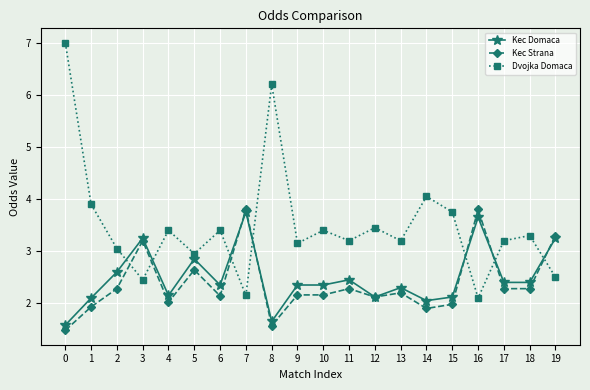

What is the value of the Kec Strana point at the 5th from the left?

2.0